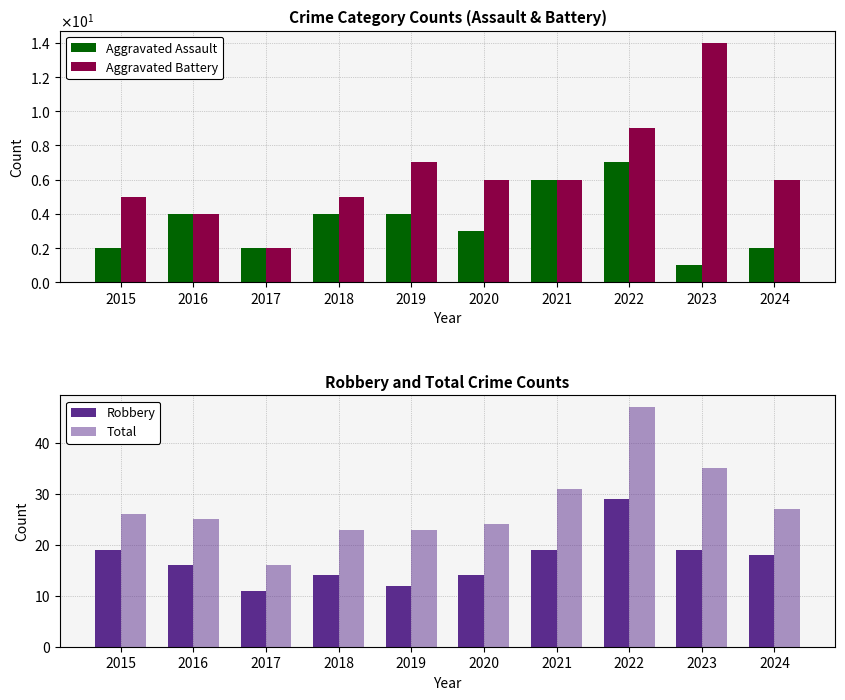

What is the value of the Aggravated Battery bar at the 7th from the left?

6